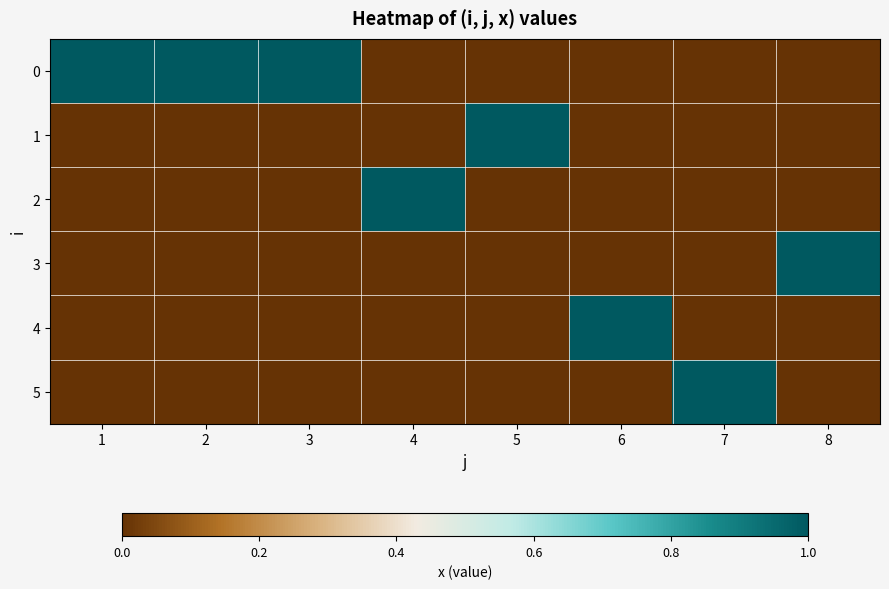

What is the spread (max minus min) of values at 1?

1